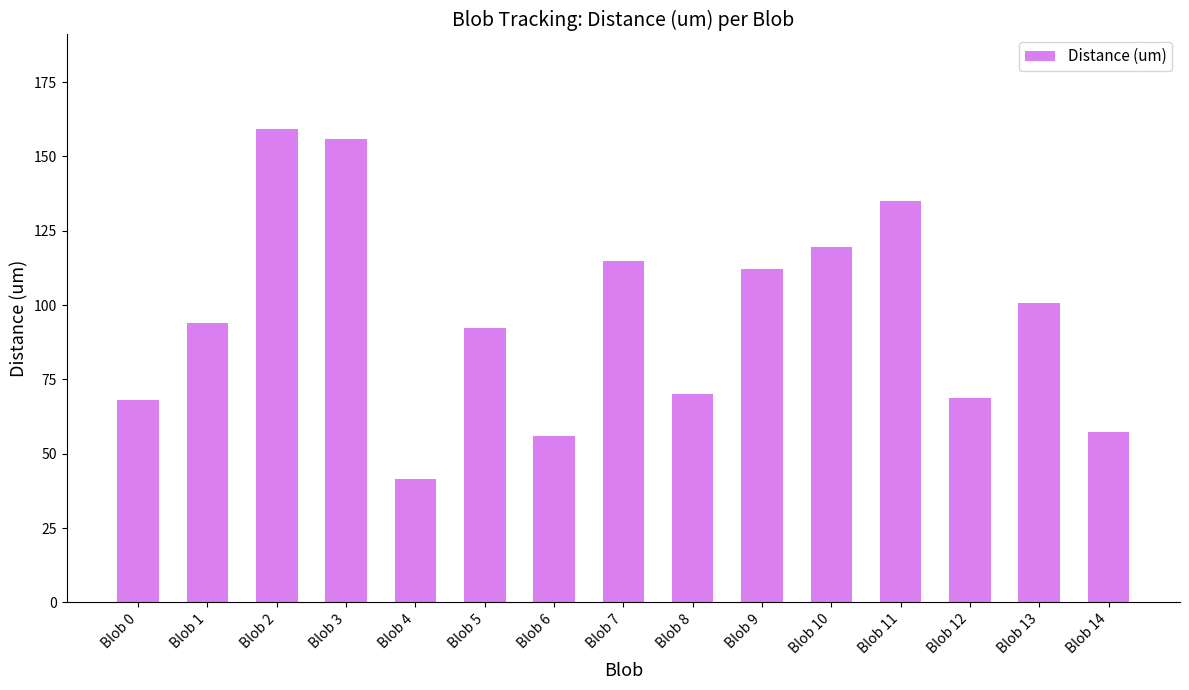

The chart shows a value of 37.7 at Blob 6. True or false?

False